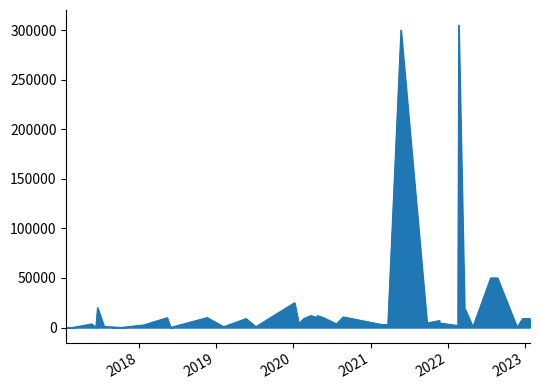

The value at 23/04/2020 is 15826. True or false?

False